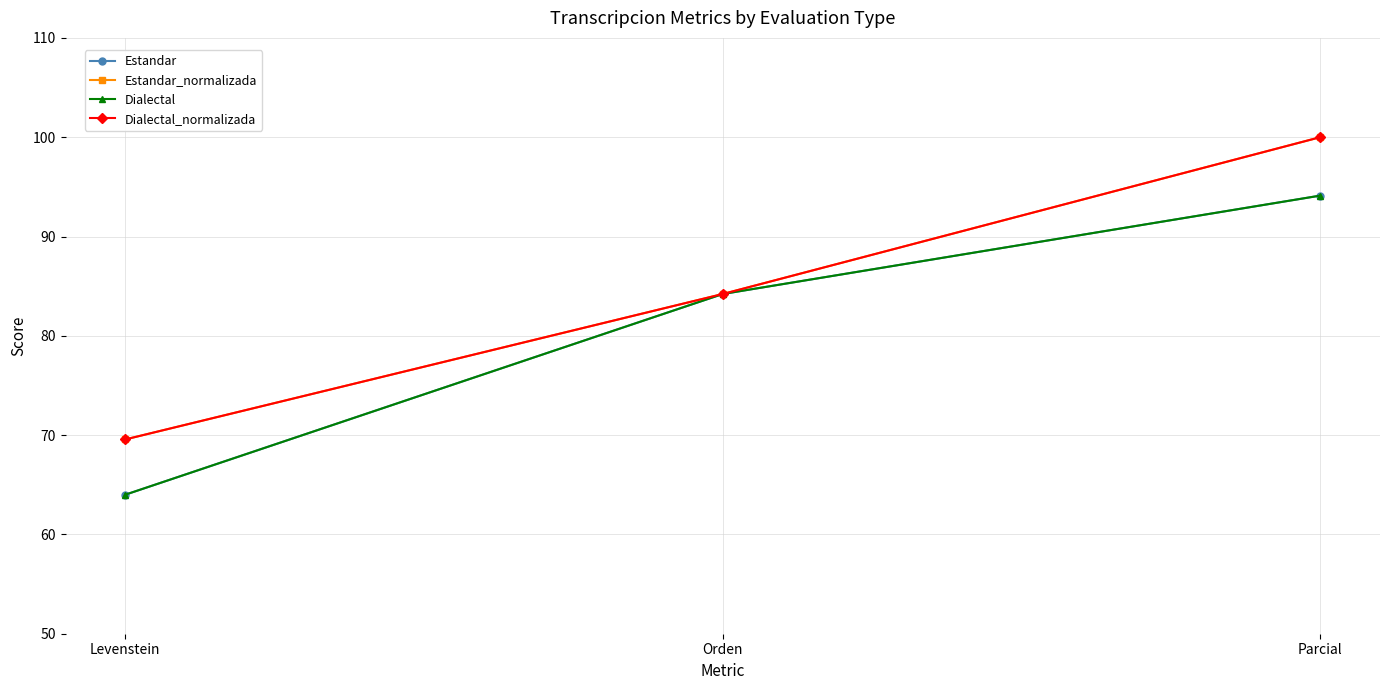

What is the label of the 3rd point from the right?

Levenstein